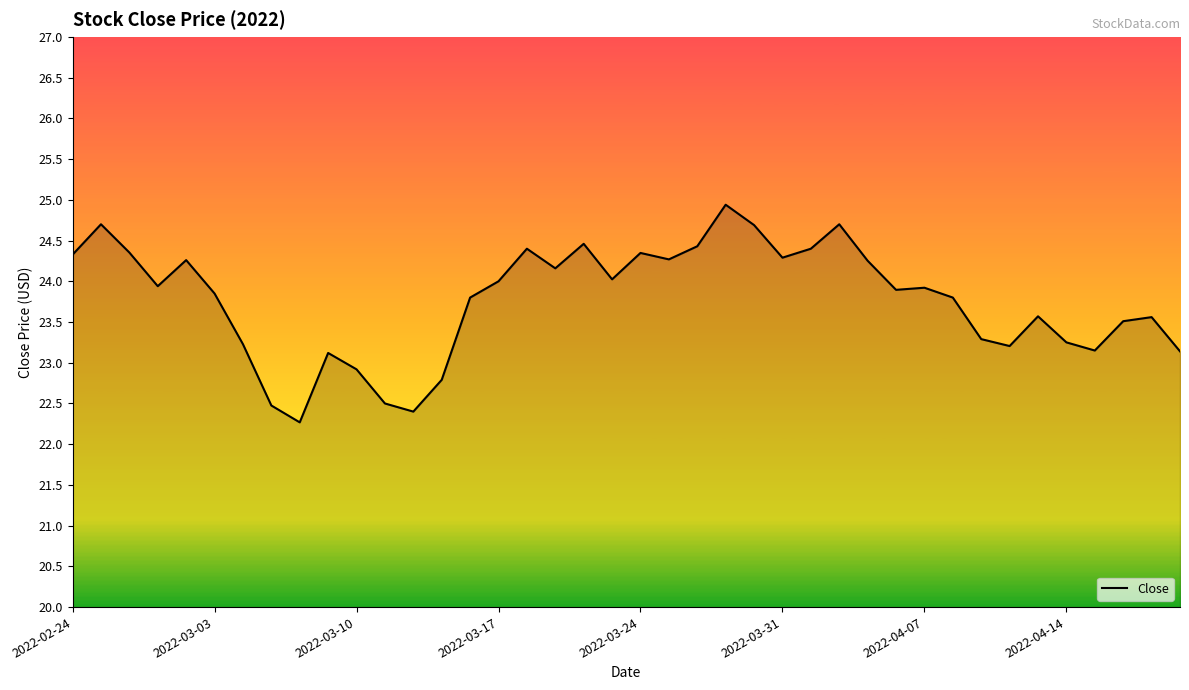

What is the maximum value shown in the chart?

24.9